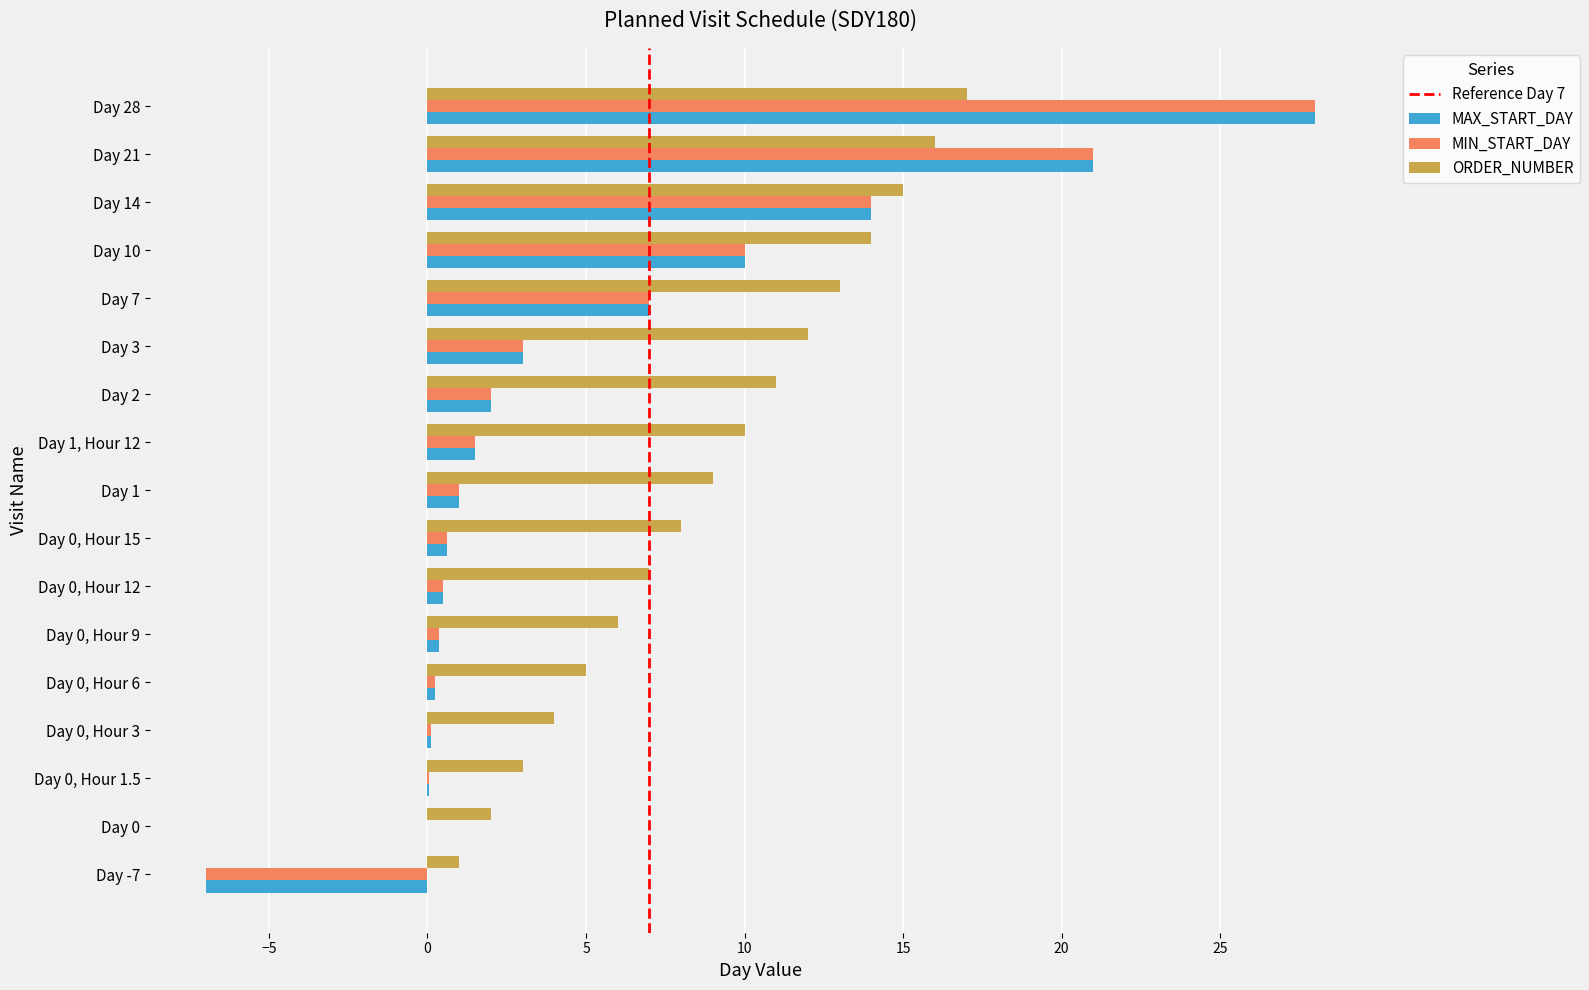

What is the sum of all ORDER_NUMBER values?

153.0